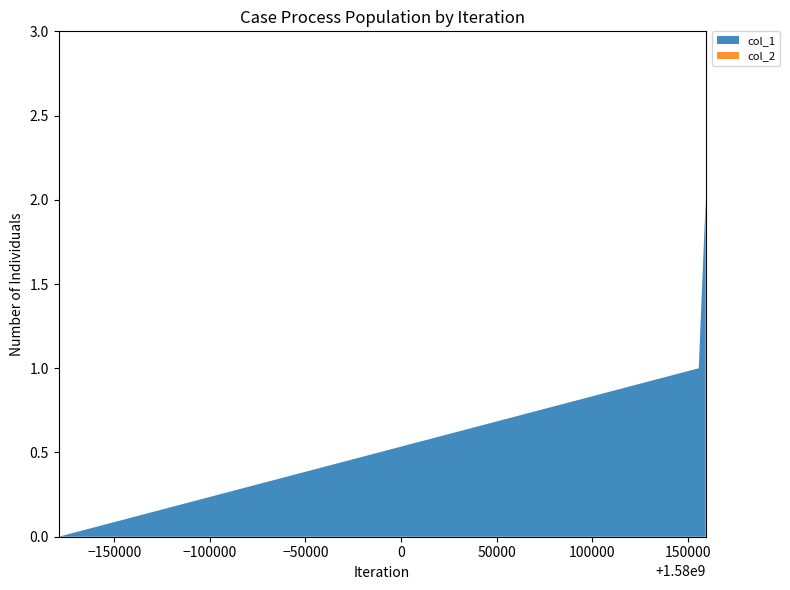

Reading left to right, list all the values displayed in this chart.

col_1: 1579820927=0	1580155740=1	1580159361=2
col_2: 1579820927=0	1580155740=0	1580159361=0